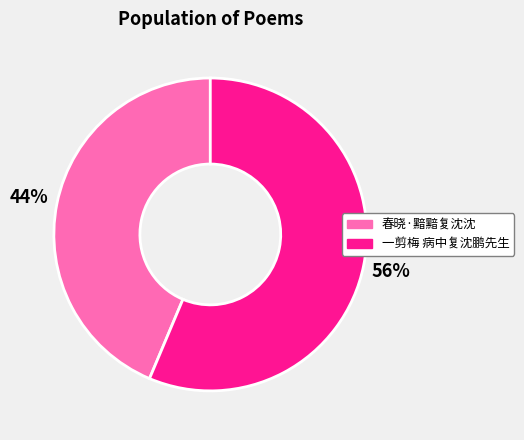

Combined, do 春晓·黯黯复沈沈 and 一剪梅 病中复沈鹏先生 account for over 50%?

Yes